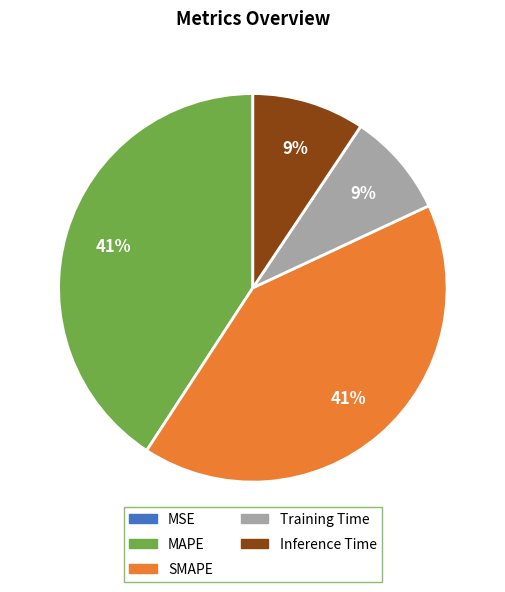

True or false: MAPE accounts for 41% of the total.

True